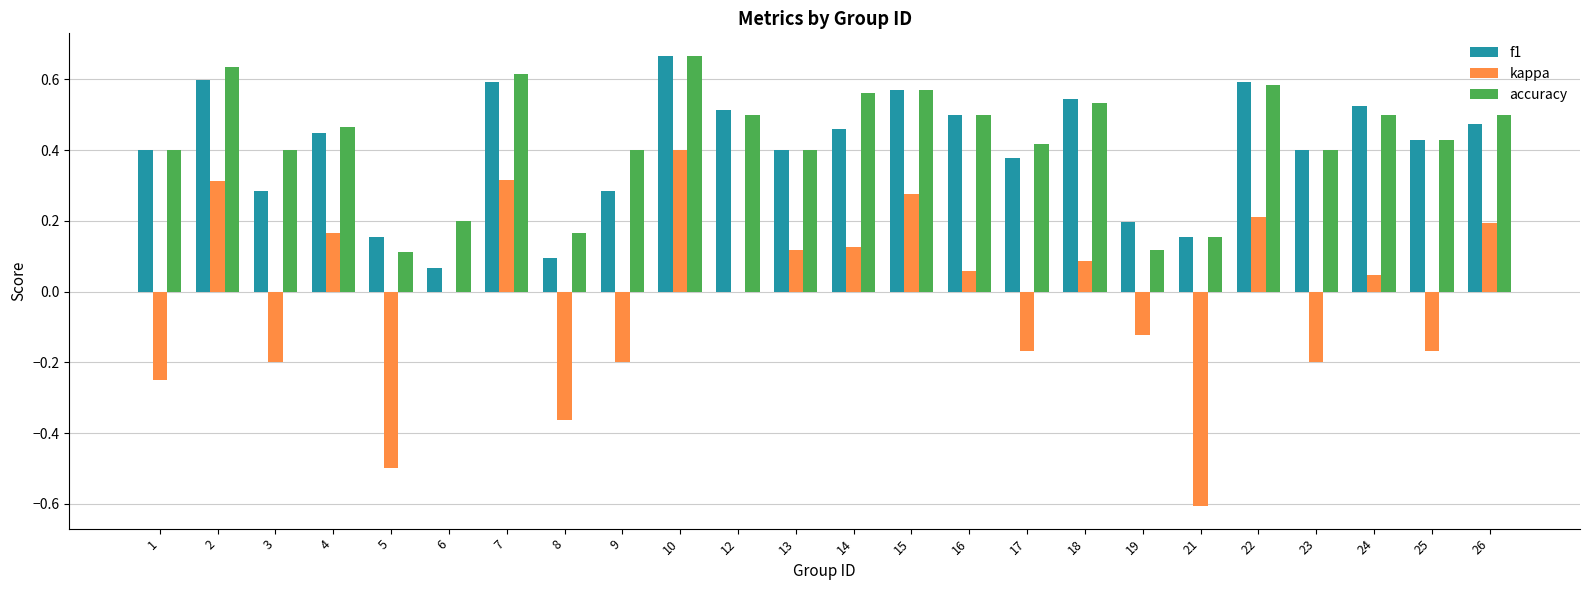

What are all the series names shown in the legend?

f1, kappa, accuracy